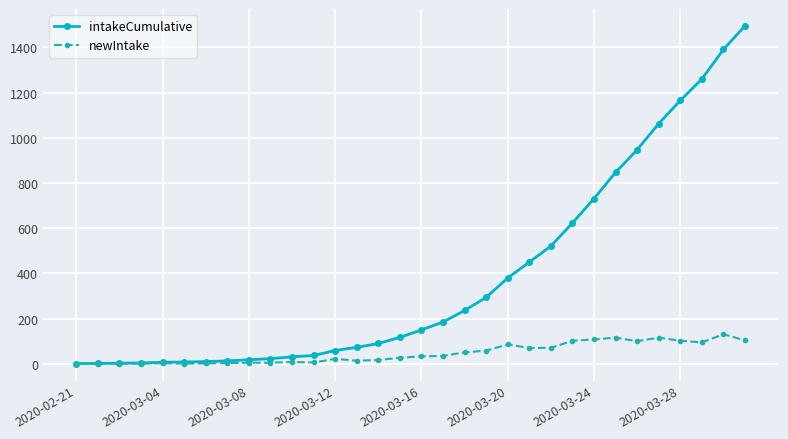

At how many categories does at least one series exceed 1120?

4